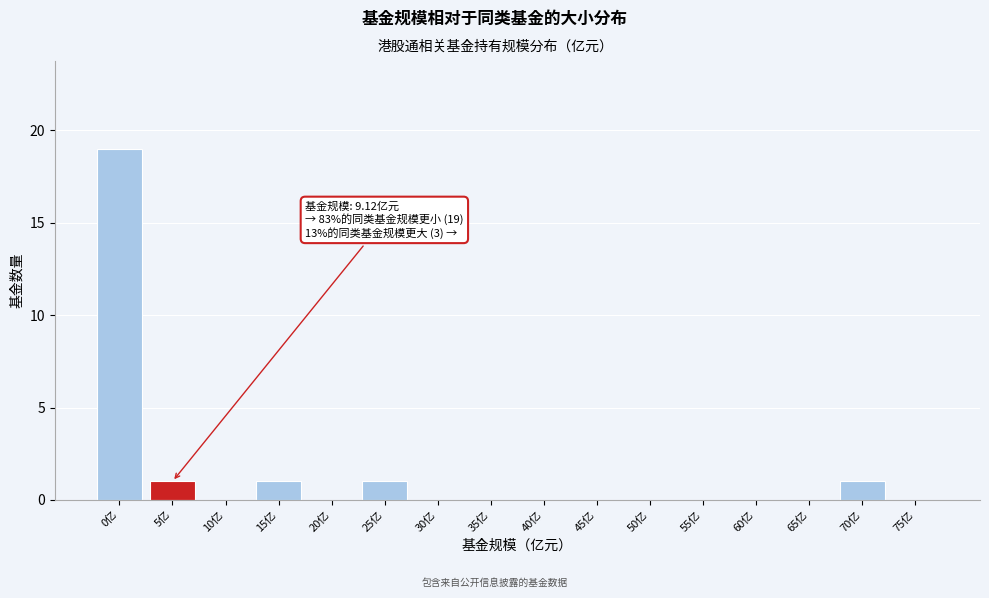

Reading left to right, transcribe all the data shown in this chart.

0亿=19	5亿=1	10亿=0	15亿=1	20亿=0	25亿=1	30亿=0	35亿=0	40亿=0	45亿=0	50亿=0	55亿=0	60亿=0	65亿=0	70亿=1	75亿=0